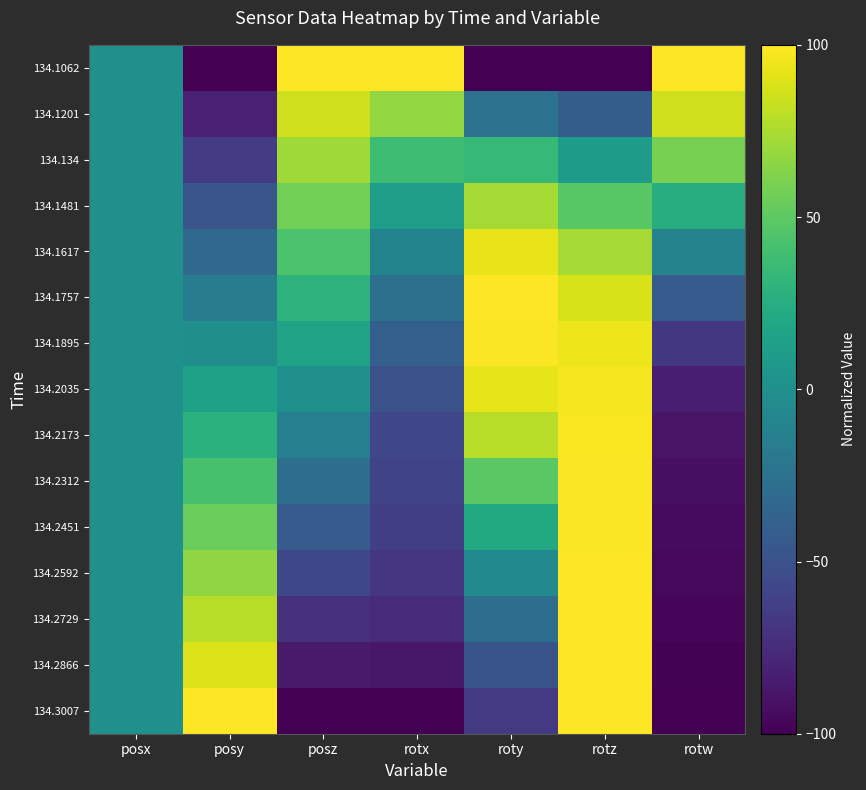

Count the number of categories in the chart.

7